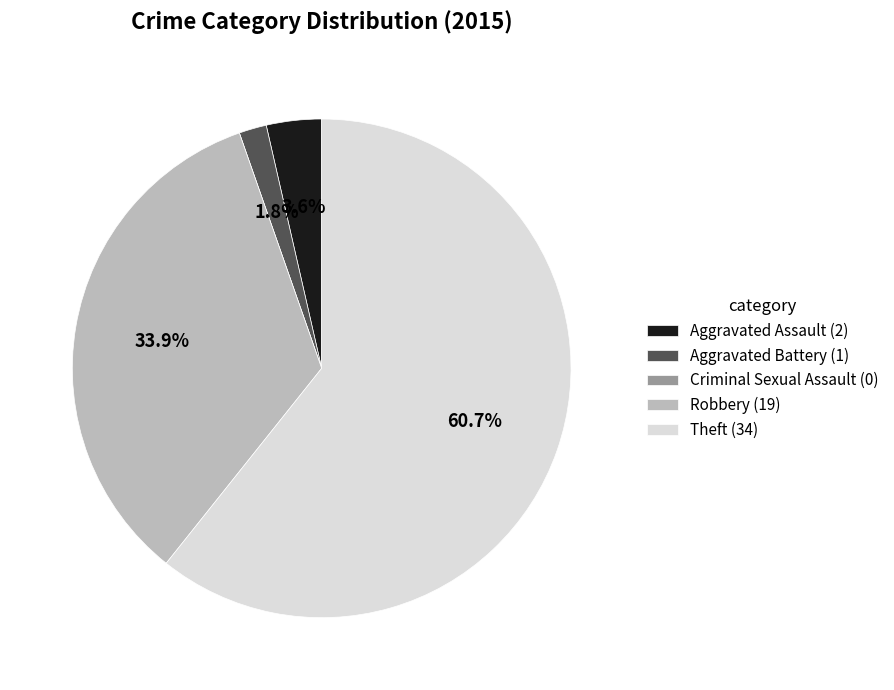

Does Theft represent more than half of the total?

Yes